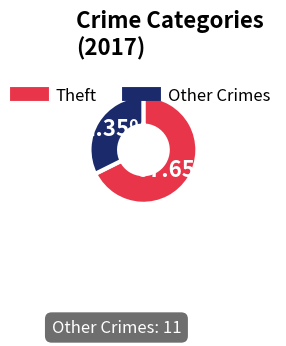

To the nearest percent, what is the average slice percentage?

50%